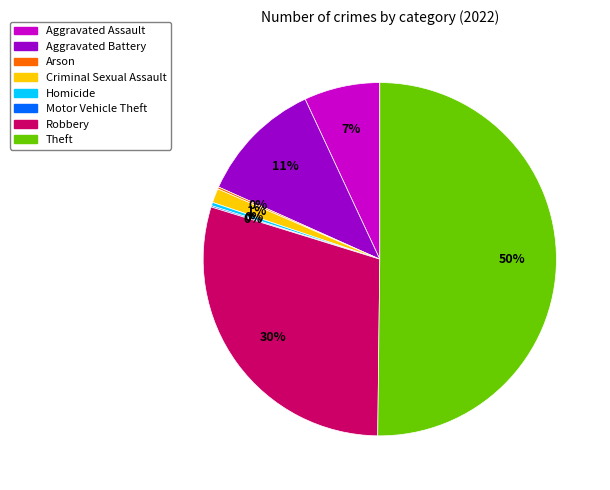

Which category accounts for the majority?

Theft